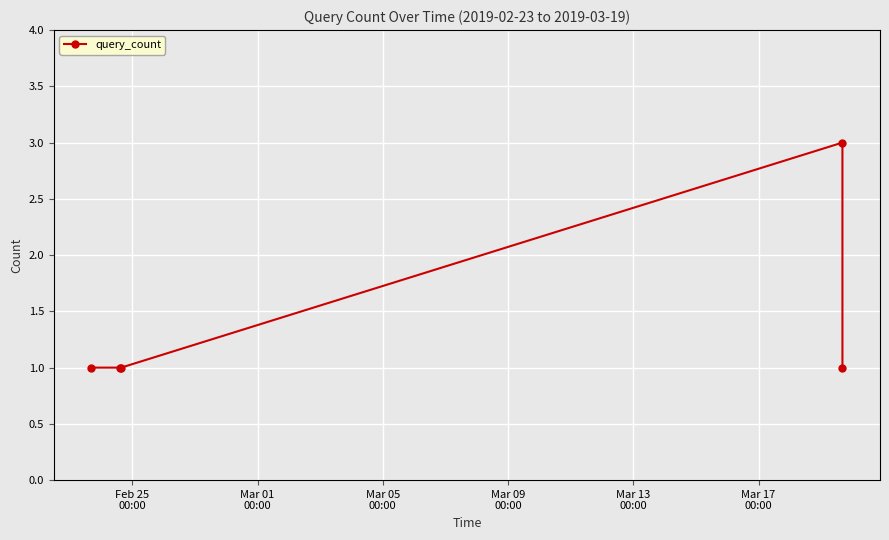

Count the values in the range 1 to 2.

4